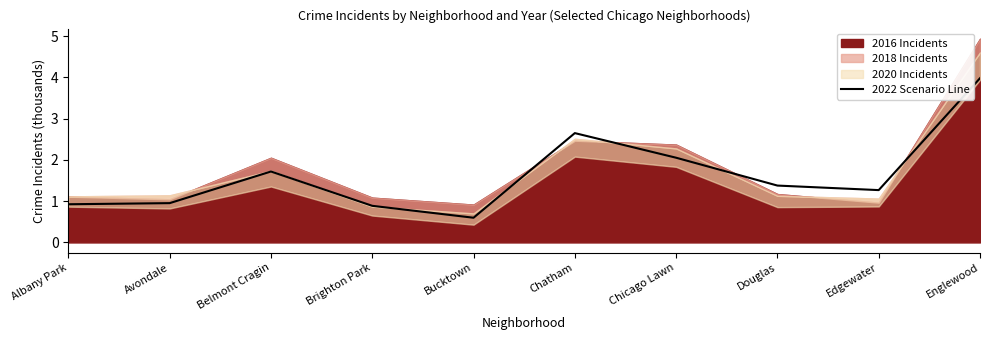

Which category has the highest value across all series?

Englewood